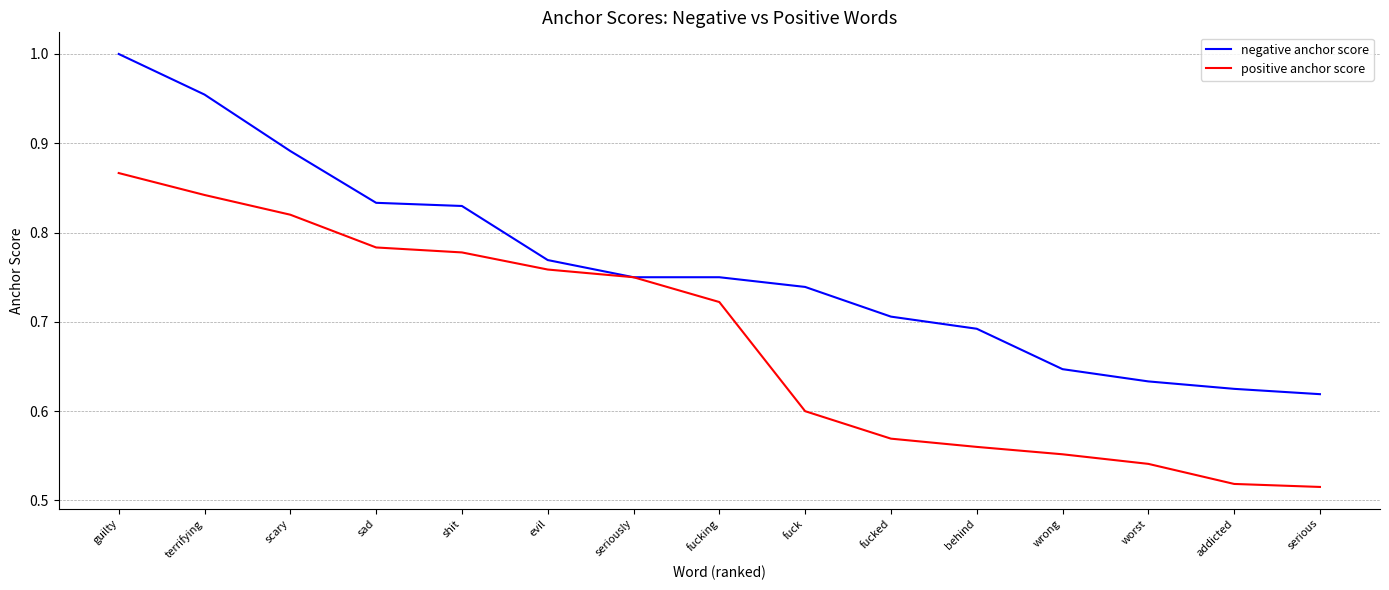

What are all the series names shown in the legend?

negative anchor score, positive anchor score